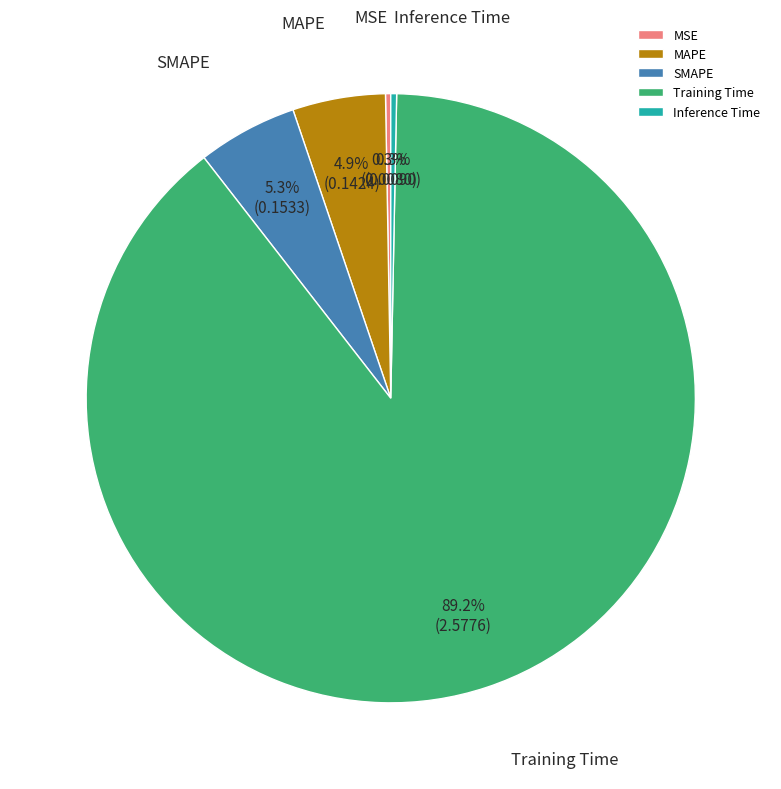

Which has a higher value, Training Time or Inference Time?

Training Time